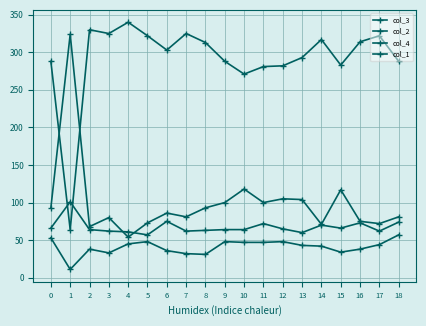

What is the value of the col_3 point at the 18th from the left?

72